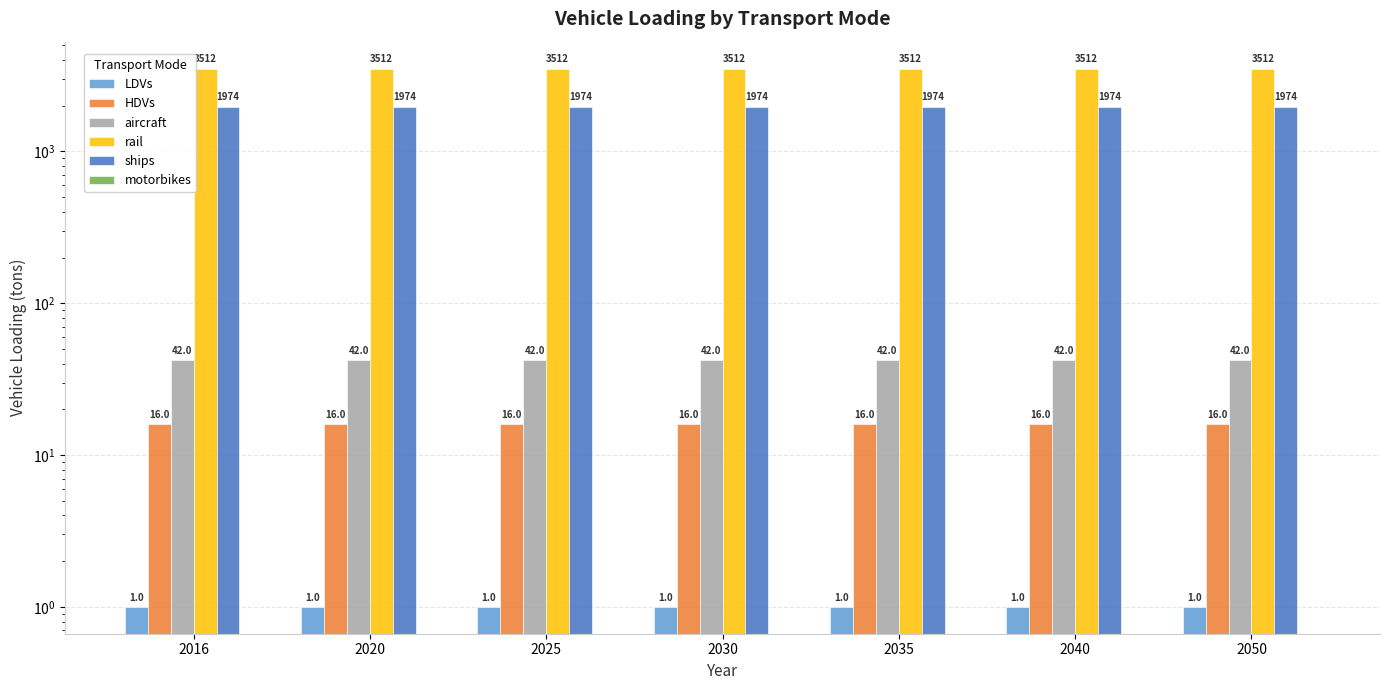

Rank the series at 2025 from lowest to highest value.

motorbikes, LDVs, HDVs, aircraft, ships, rail